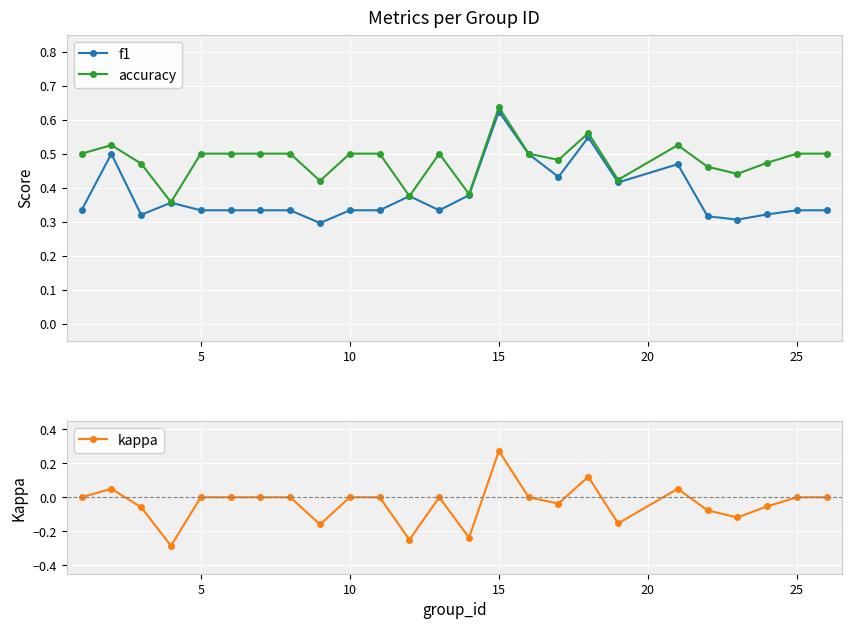

Which category has the highest value in the f1 series?

15